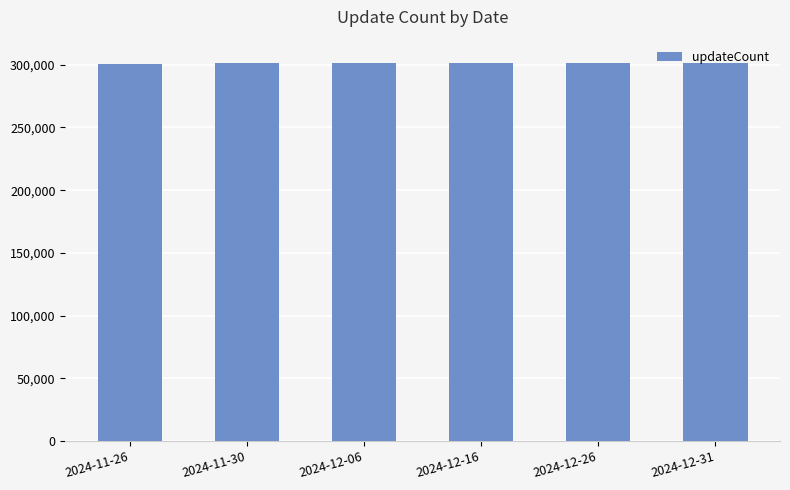

How many distinct data groups are displayed?

1